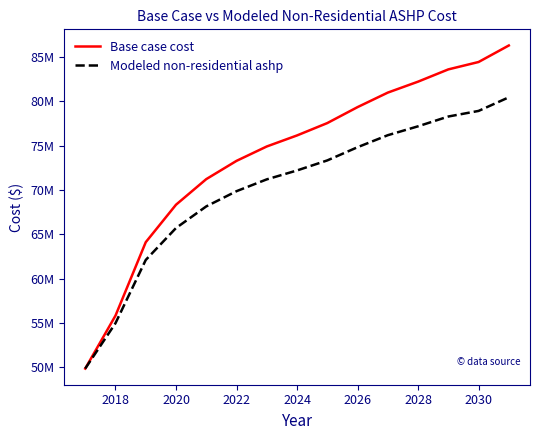

What are all the series names shown in the legend?

Base case cost, Modeled non-residential ashp